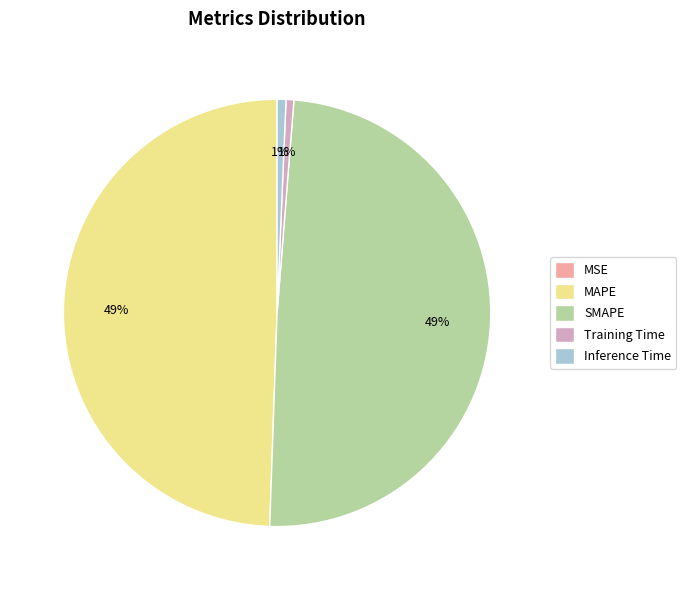

True or false: Training Time accounts for 1% of the total.

True